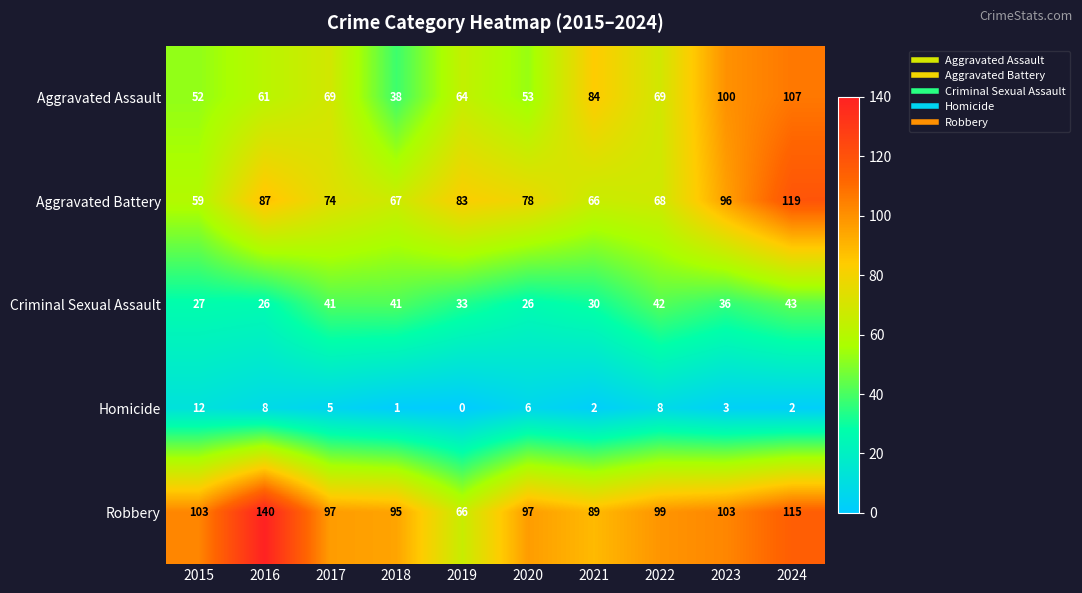

What is the difference between the highest and lowest values at 2016?

132